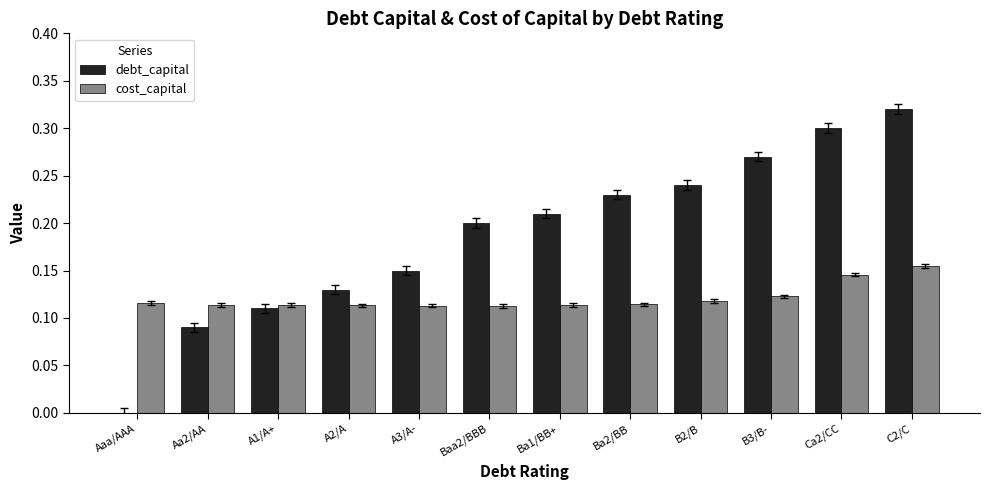

Is it true that cost_capital equals 0.2 at Baa2/BBB?

False